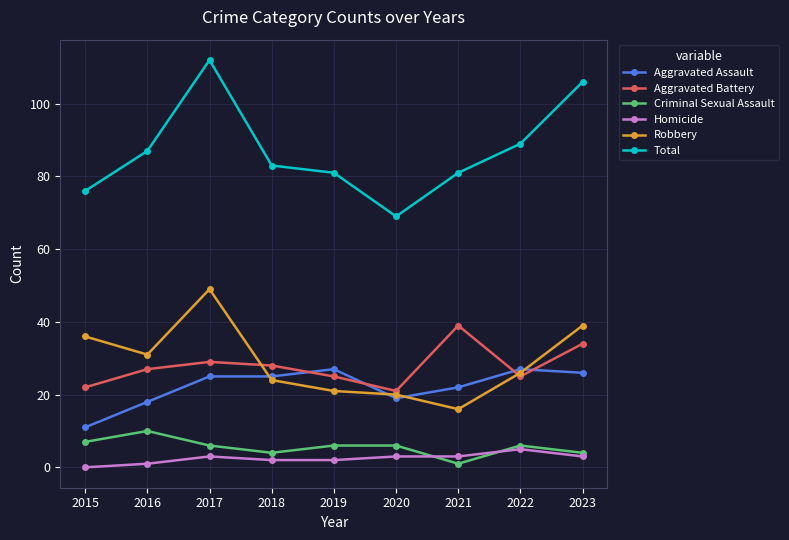

Which series ends up on top after the final intersection of Aggravated Assault and Aggravated Battery?

Aggravated Battery